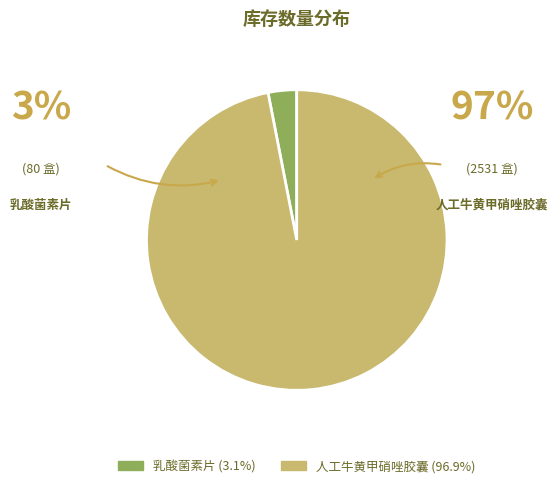

Is the sum of 乳酸菌素片 and 人工牛黄甲硝唑胶囊 greater than half?

Yes